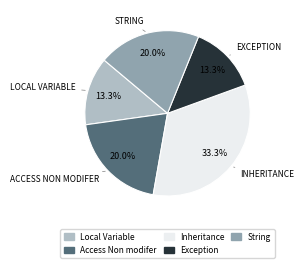

What percentage is the Local Variable slice, to the nearest percent?

13%